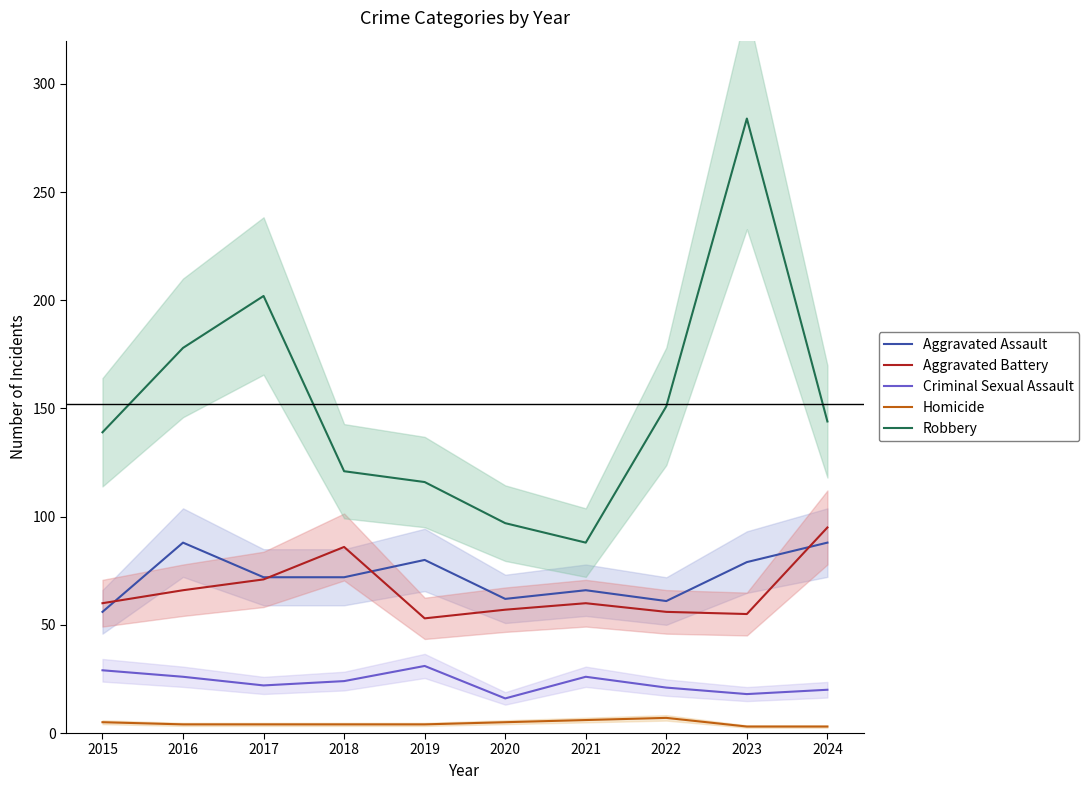

How many data points does each series have?

10